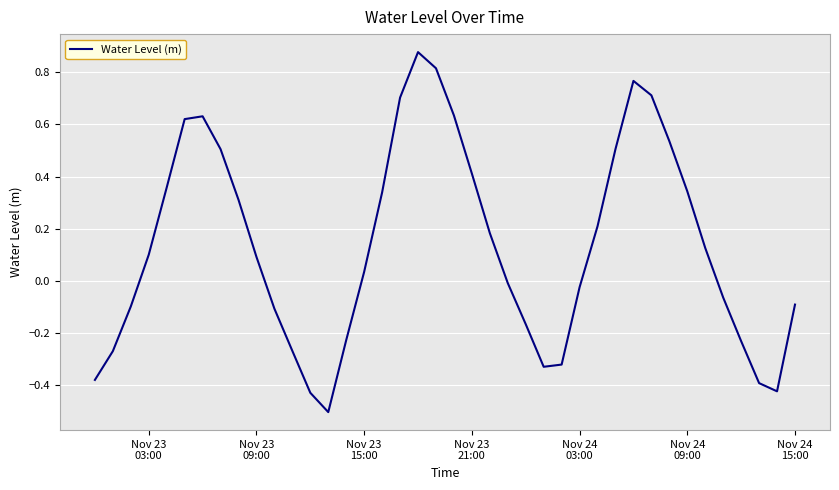

What is the difference between the maximum and minimum values?

1.4